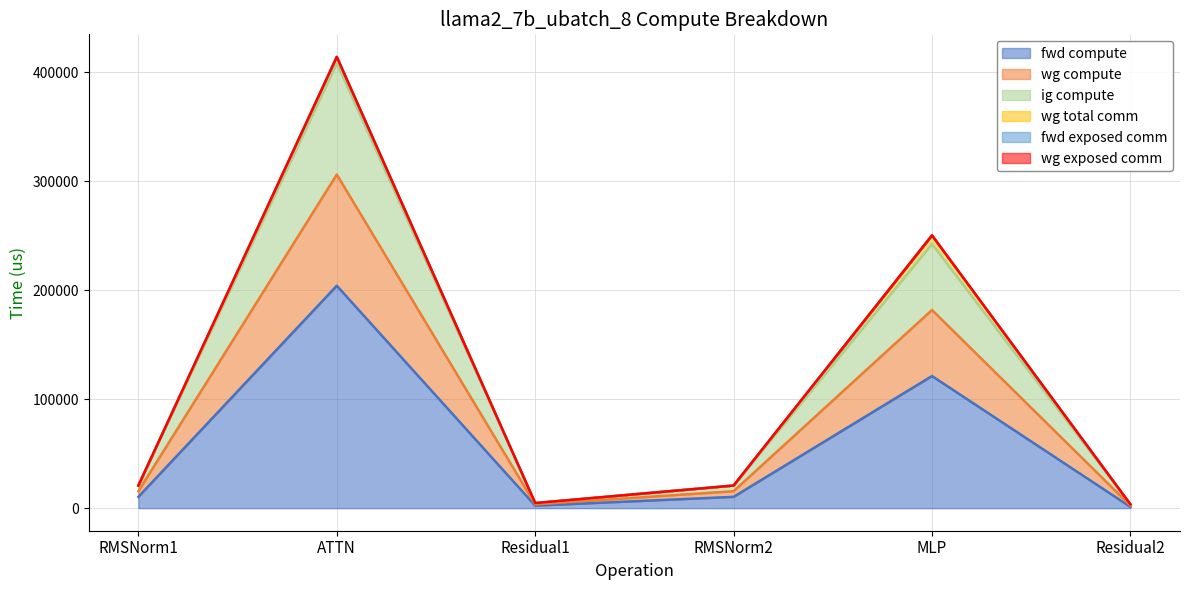

What is the label of the 4th point from the right?

Residual1